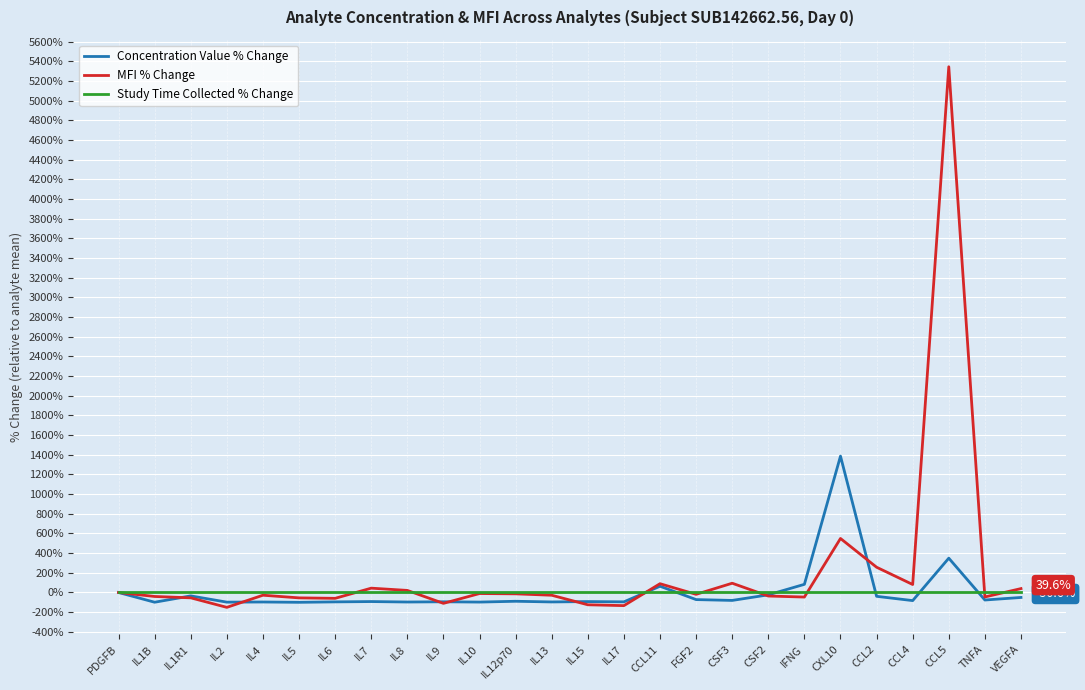

True or false: MFI % Change has a value of 859.7 at CXL10.

False